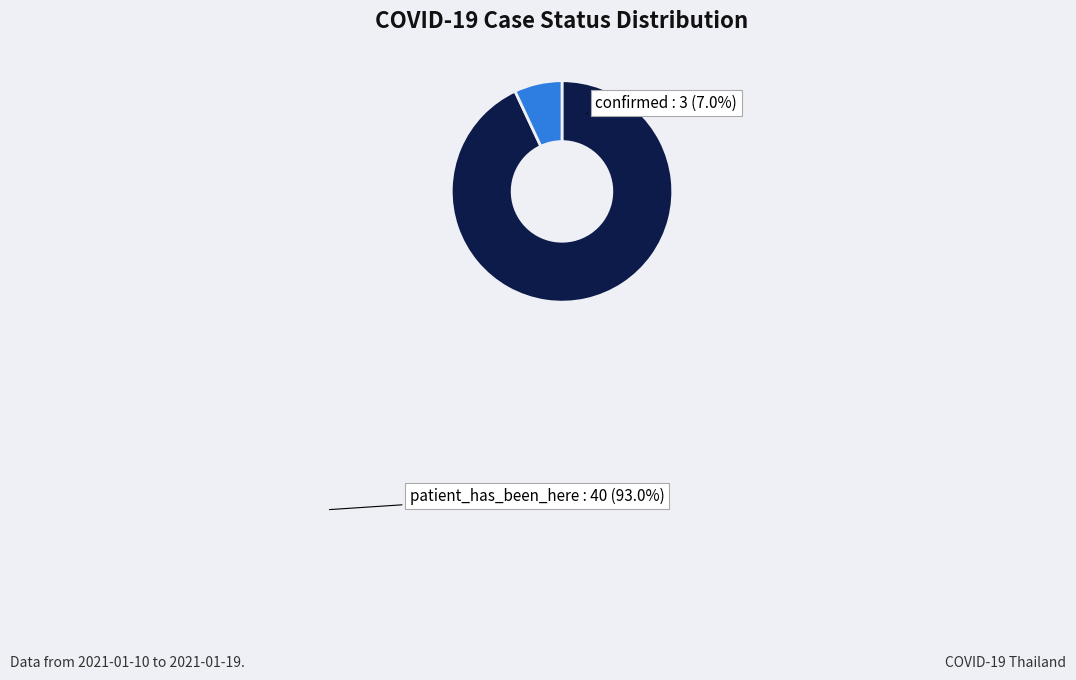

Count the number of slices in the pie.

2